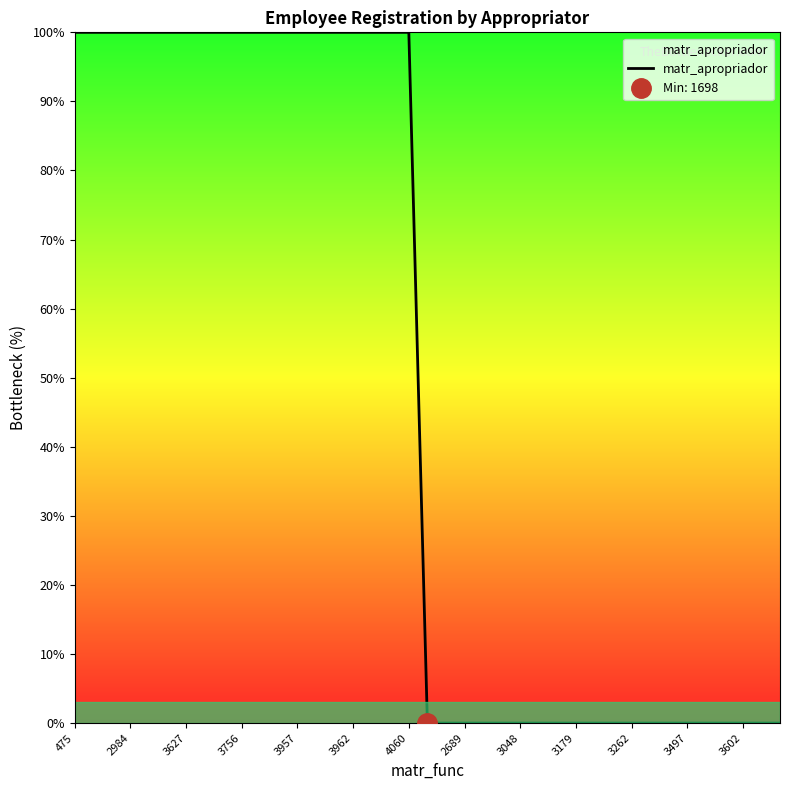

What is the average value?

48.7